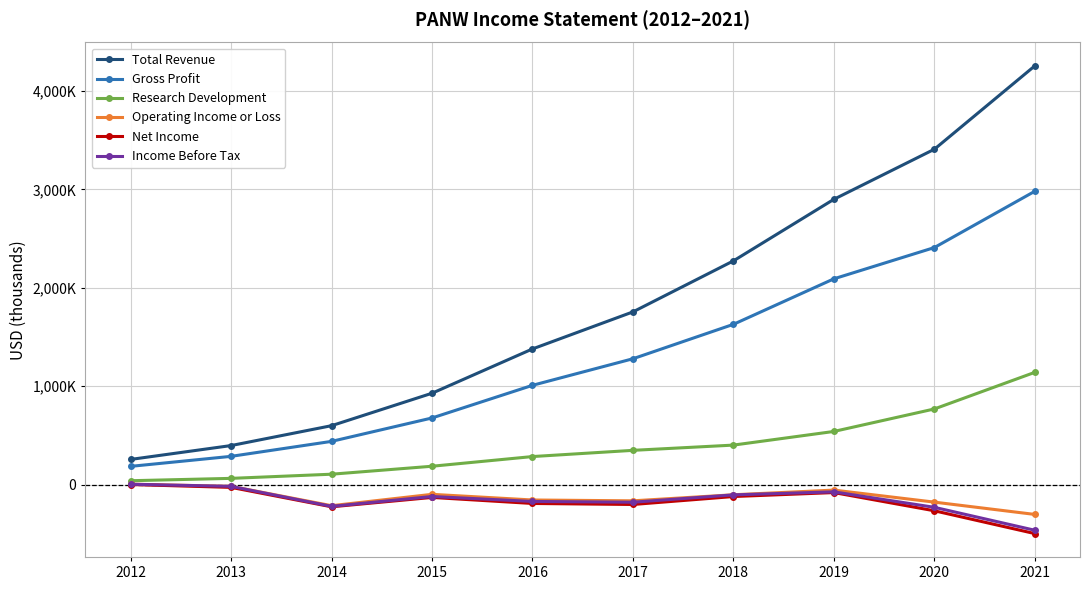

What is the spread (max minus min) of values at 2014?

824700